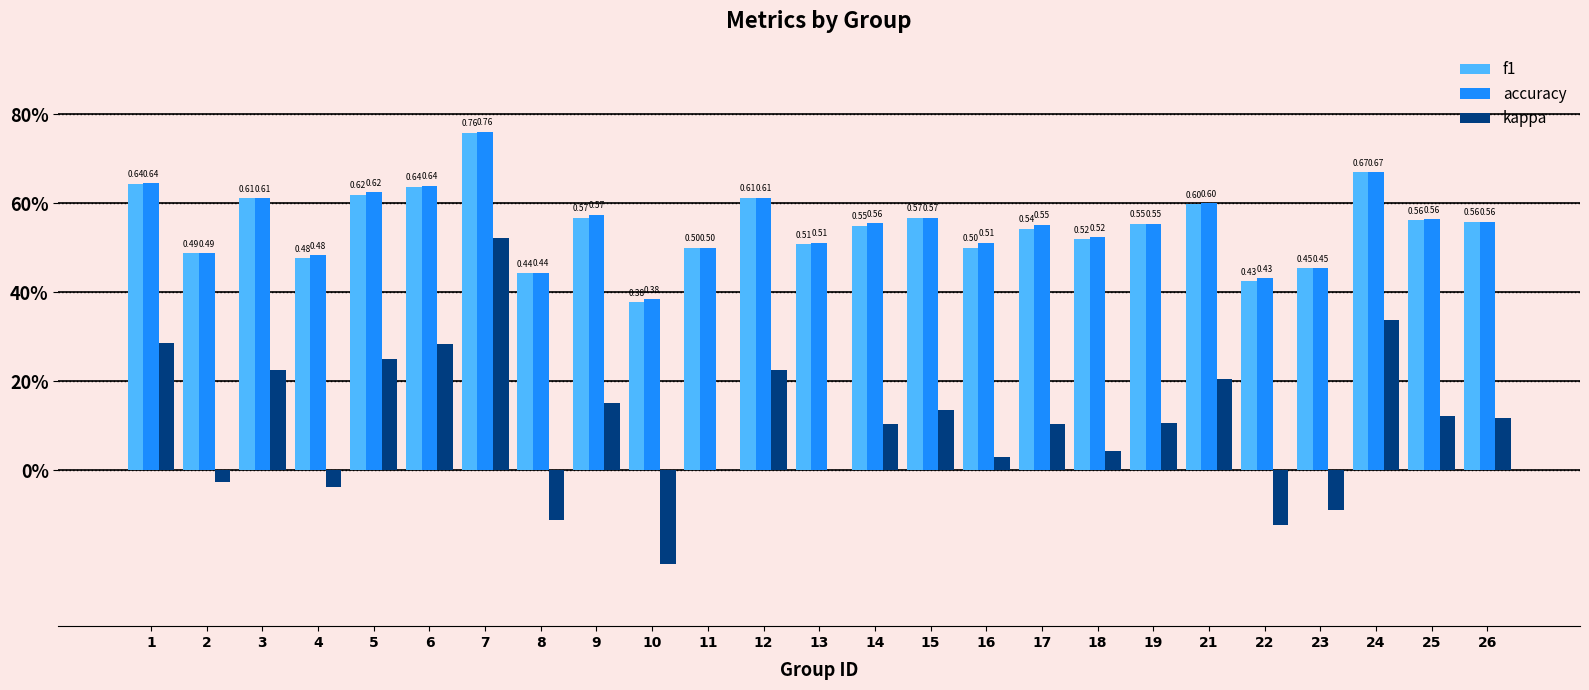

What are all the series names shown in the legend?

f1, accuracy, kappa